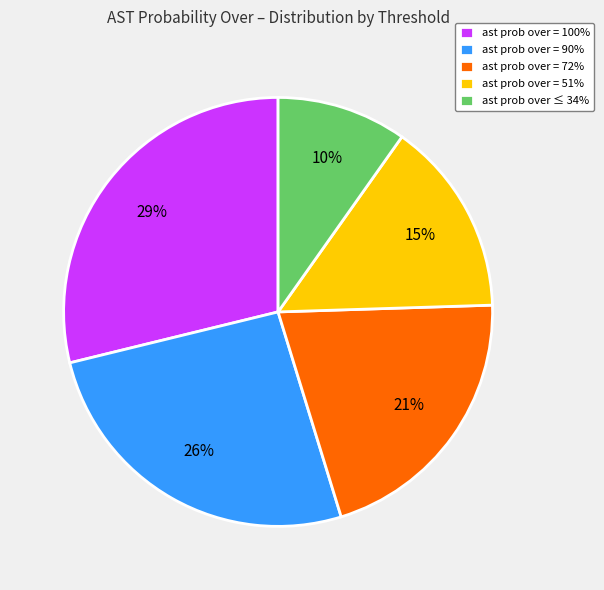

What percentage is the ast prob over = 72% slice, to the nearest percent?

21%